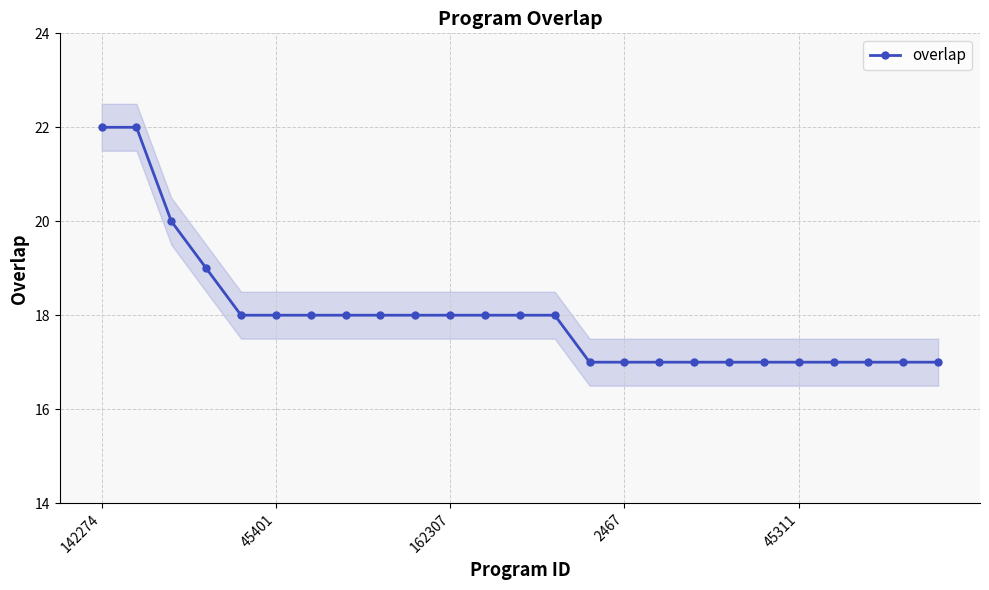

What is the difference between the maximum and minimum values?

5